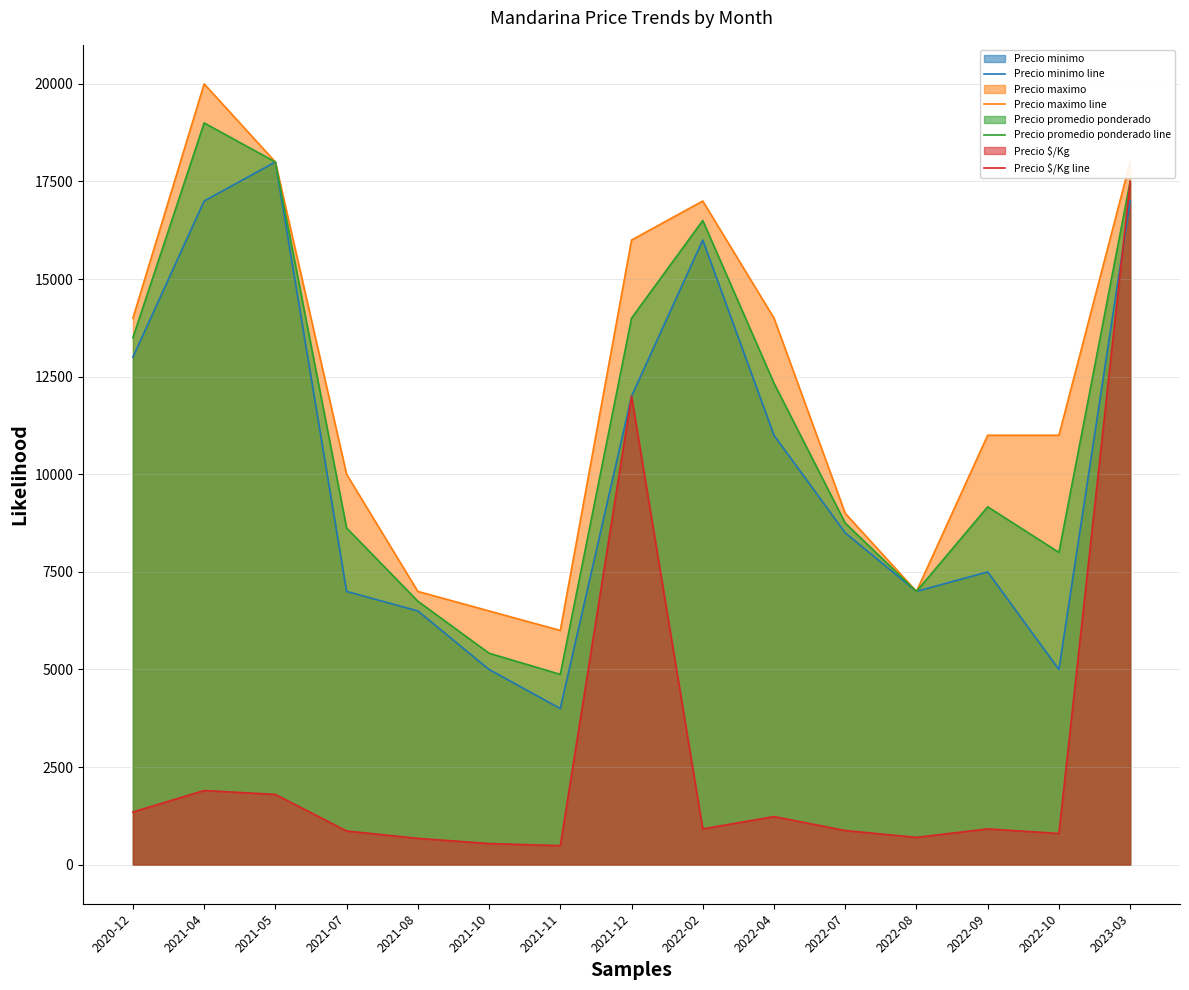

What is the label of the 9th point from the left?

2022-02